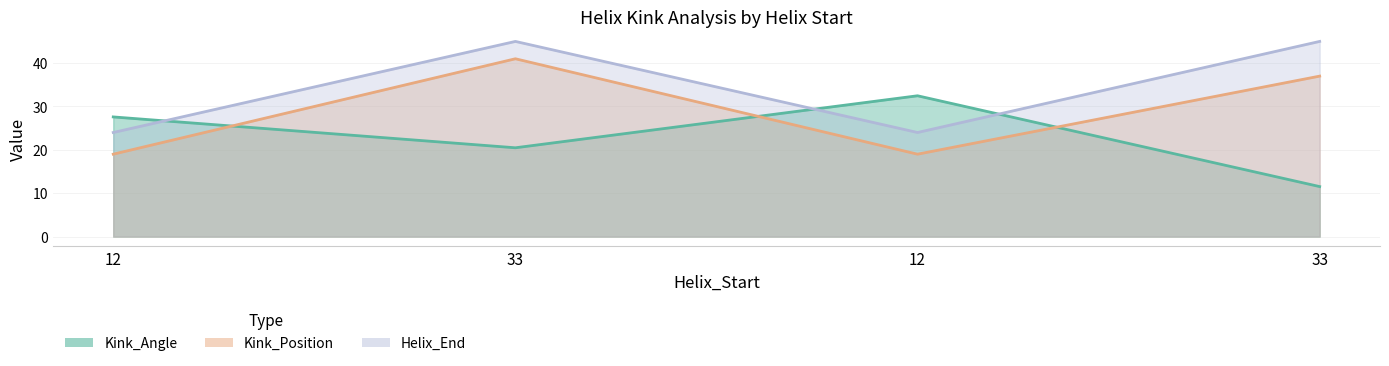

How many intersections are there between Kink_Angle and Kink_Position?

3